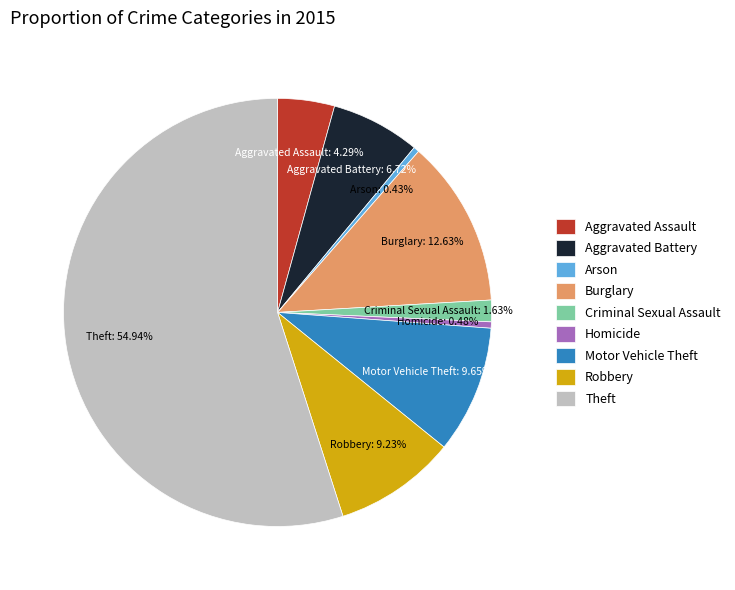

To the nearest percent, what portion does Aggravated Battery represent?

7%